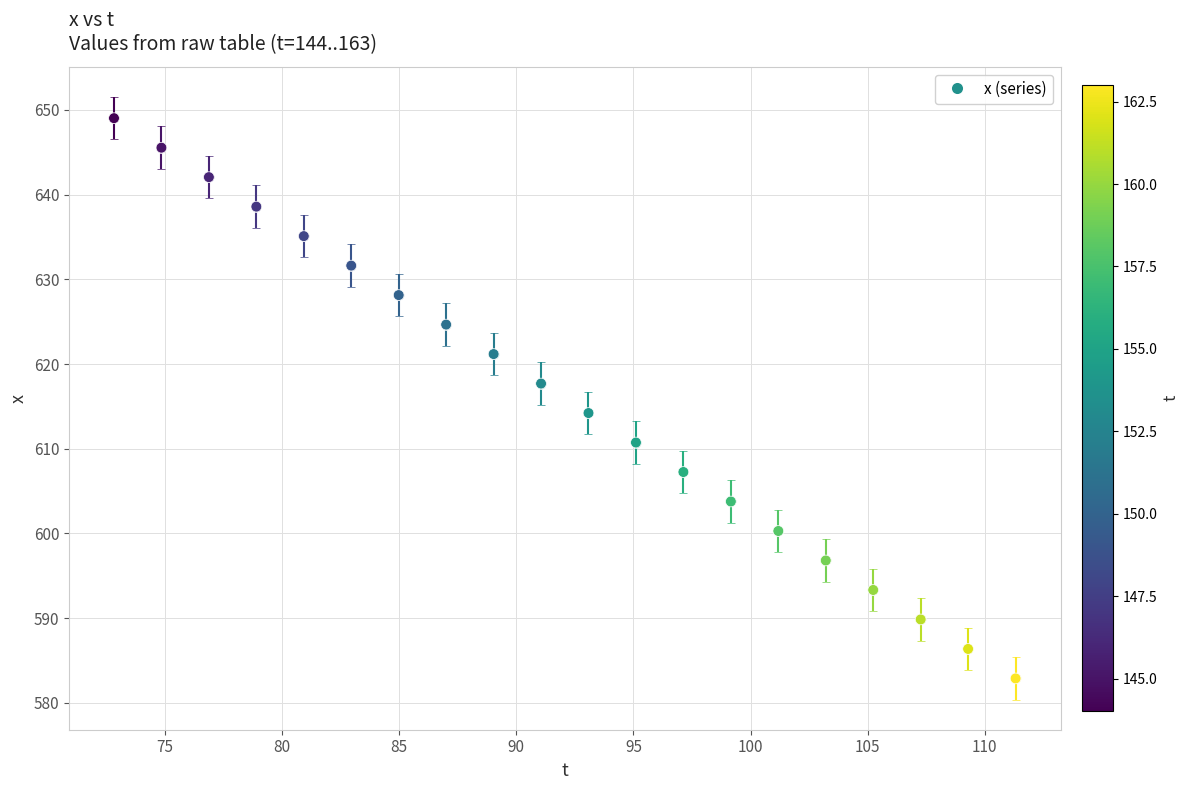

What Y value in the scatter plot is closest to 615?

614.2